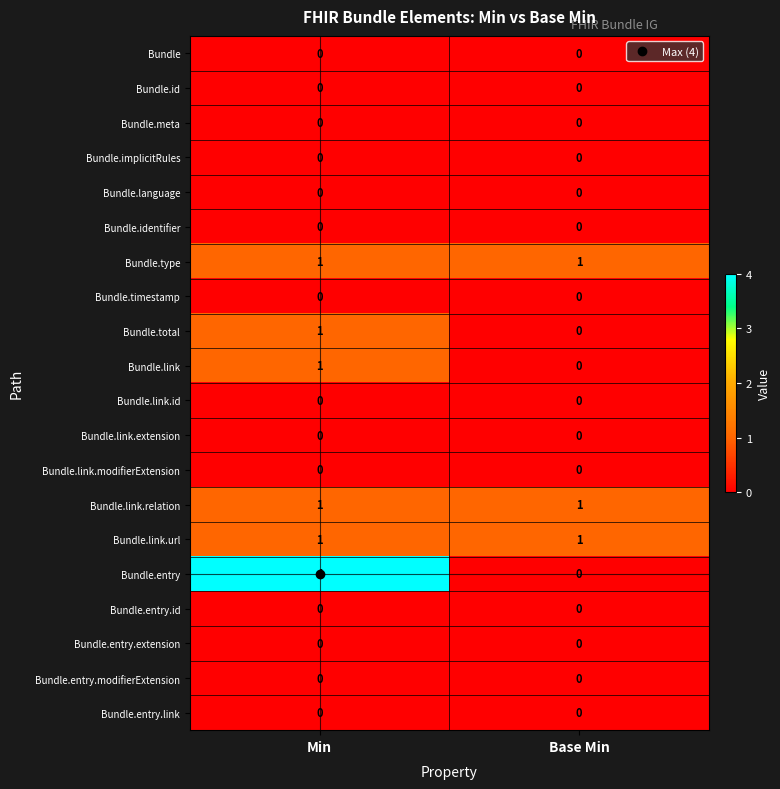

True or false: Bundle.total has a value of 0 at Base Min.

True